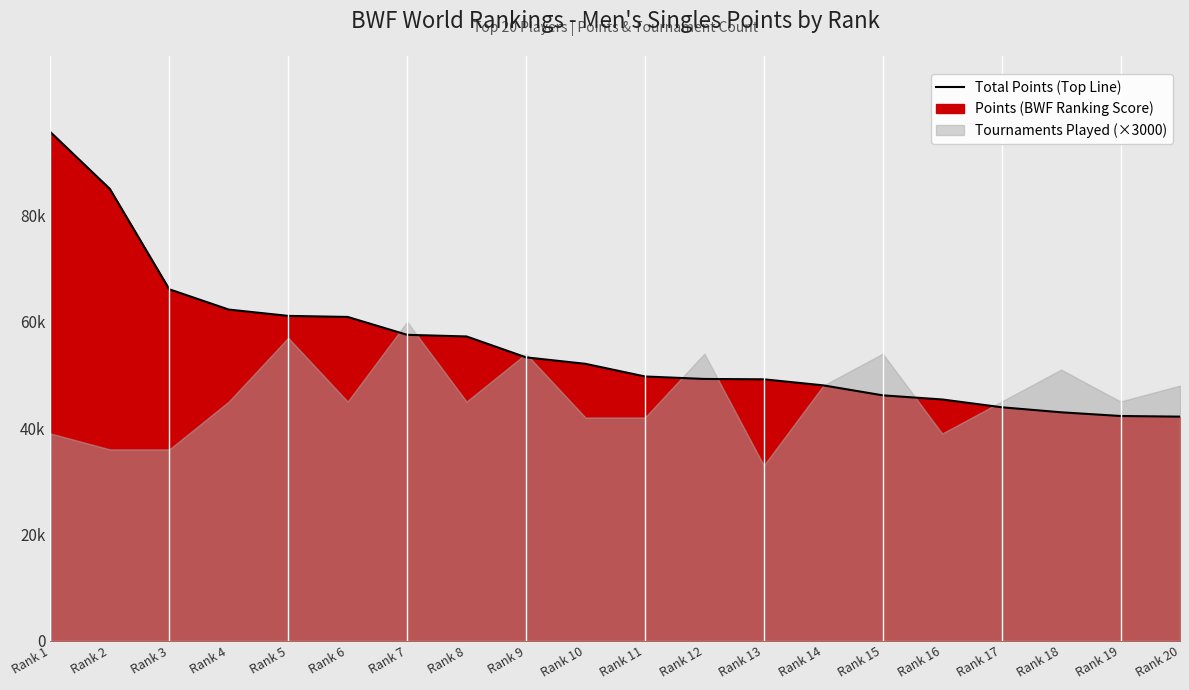

What is the smallest value displayed?

42160.0